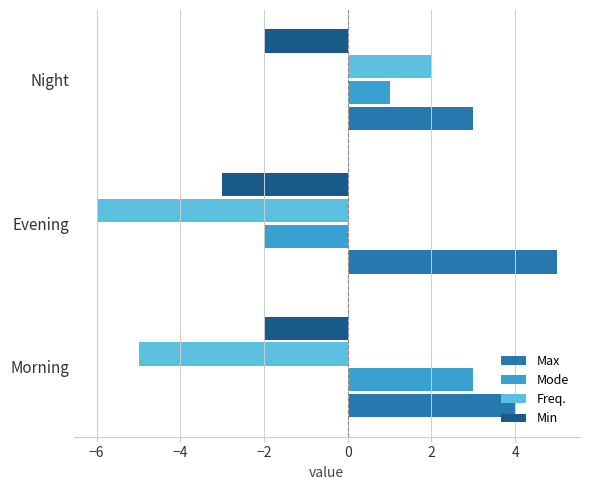

Which category has the highest value in the Mode series?

Morning